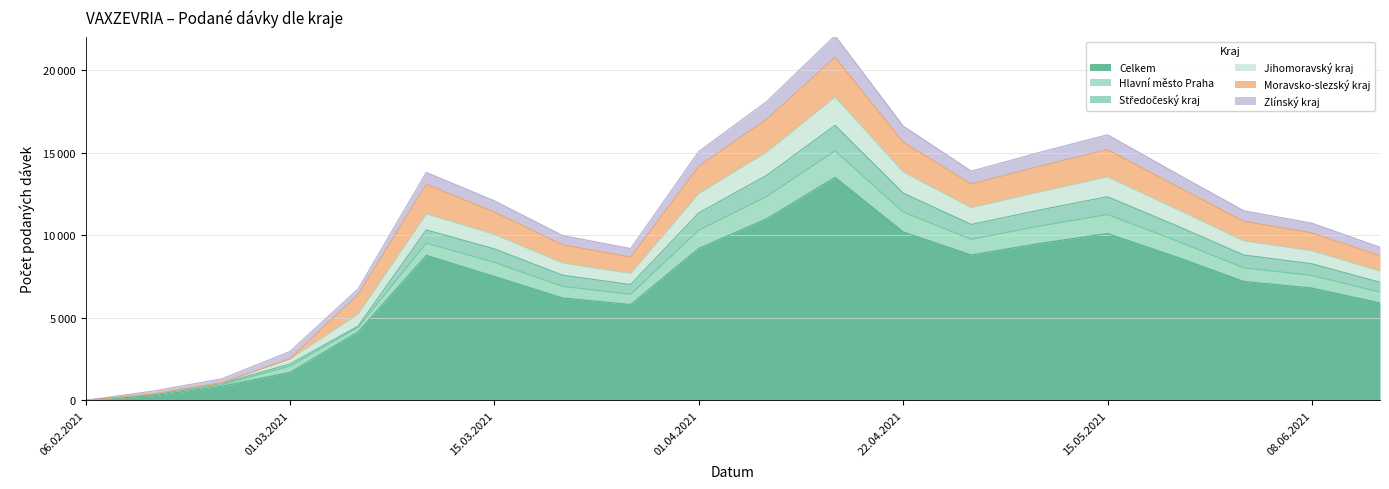

How many data points in Celkem are less than 7500?

10